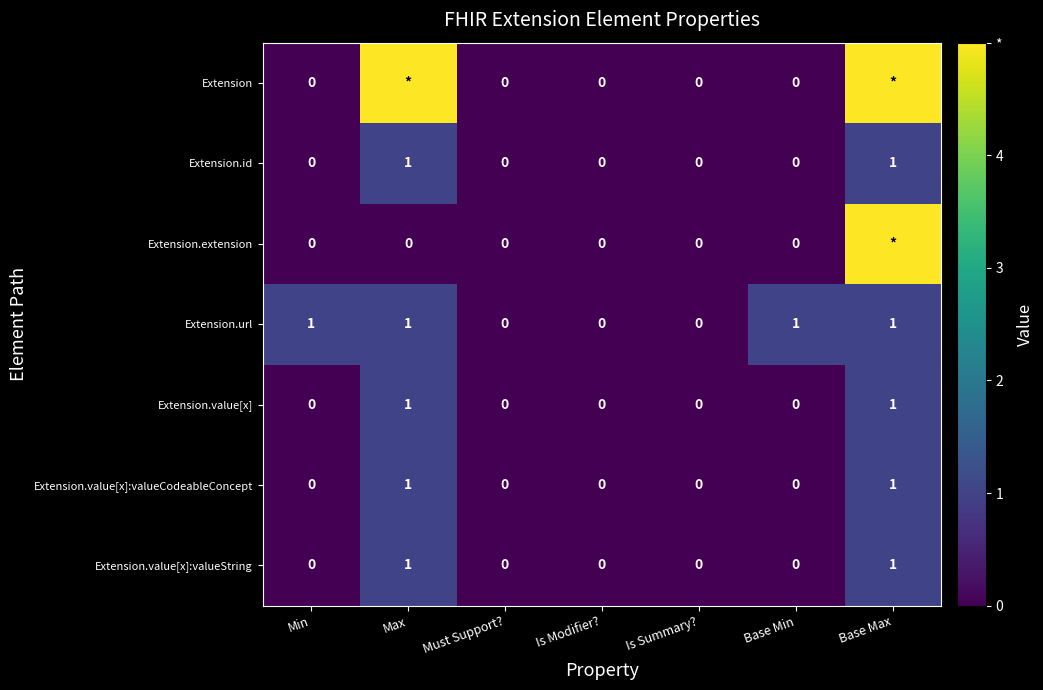

Between Base Min and Base Max, which is larger?

Base Max